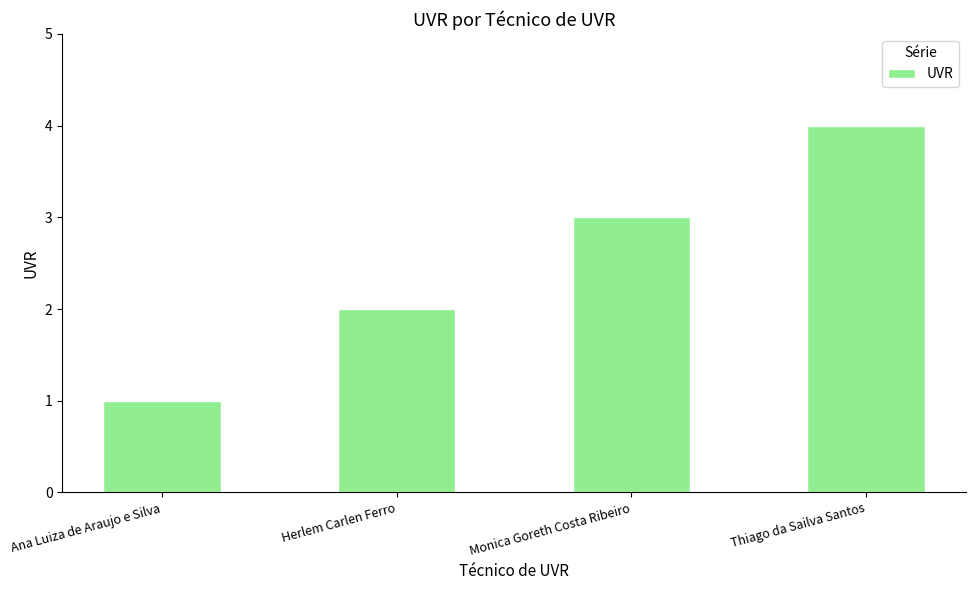

What is the minimum value shown in the chart?

1